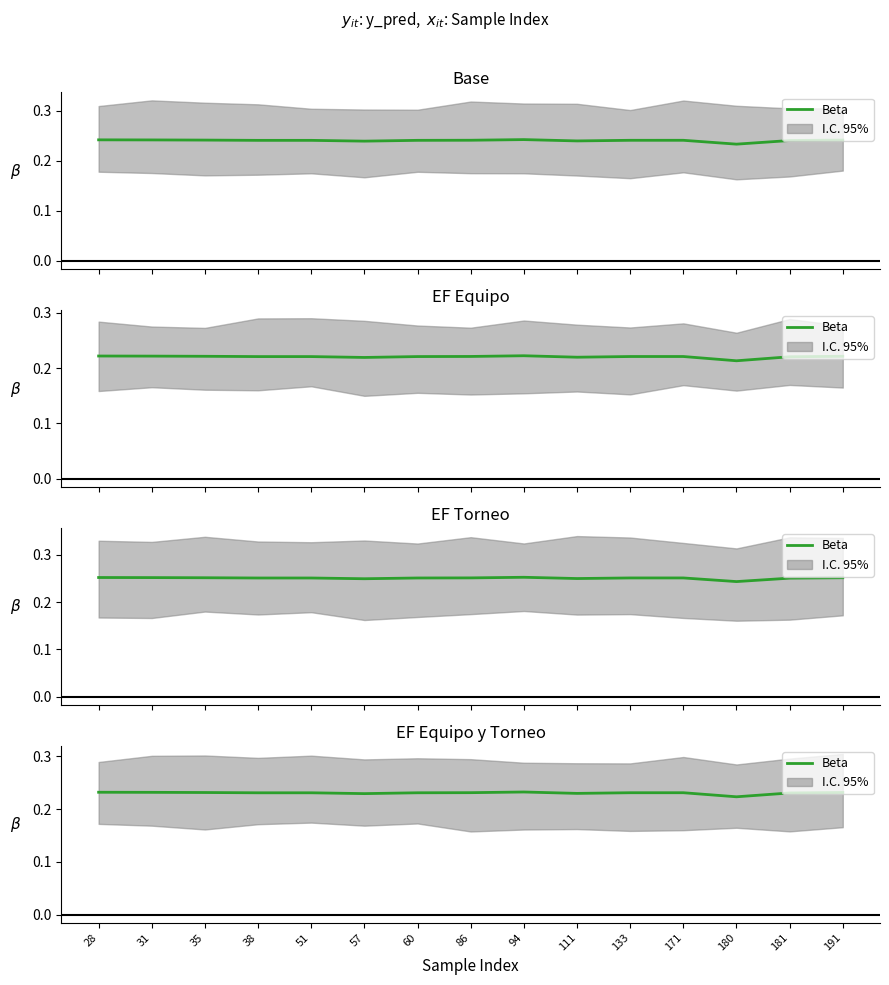

Reading left to right, list all the values displayed in this chart.

0.2	0.2	0.2	0.2	0.2	0.2	0.2	0.2	0.2	0.2	0.2	0.2	0.2	0.2	0.2